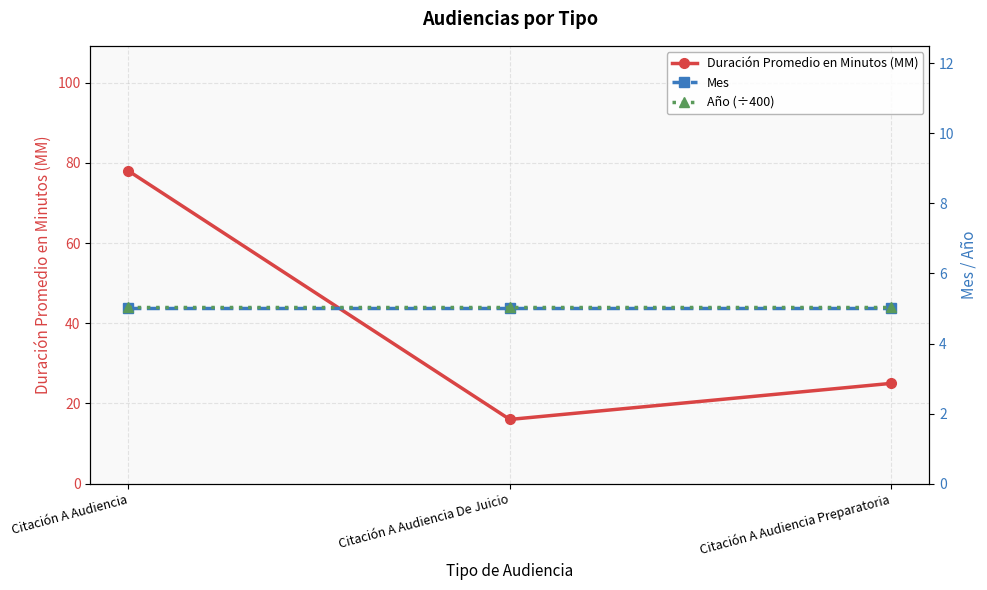

List the series in order of their peak value, highest first.

Duración Promedio en Minutos (MM), Año (÷400), Mes